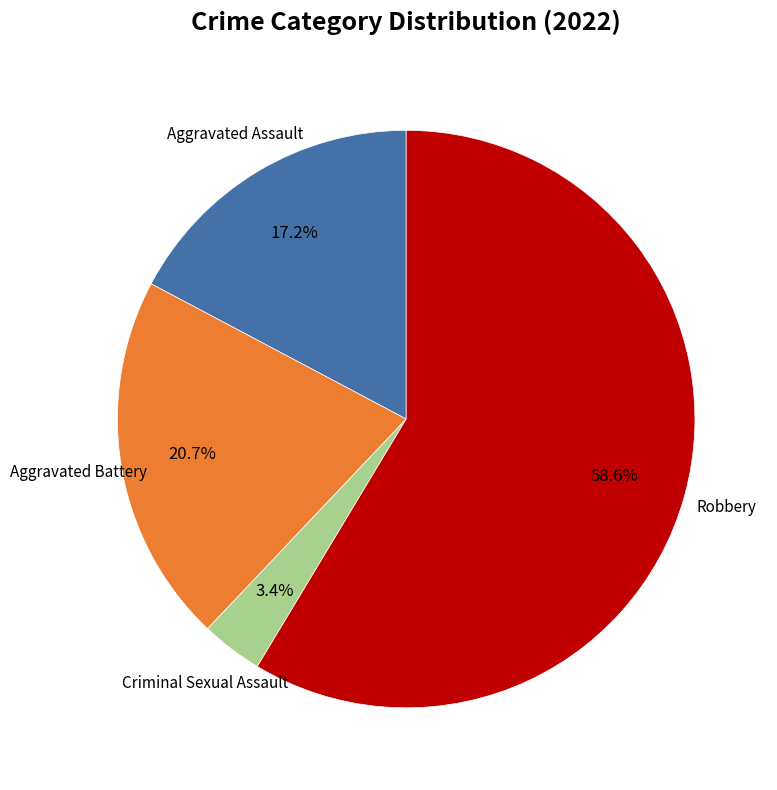

Is there any slice that represents more than half of the pie?

Yes